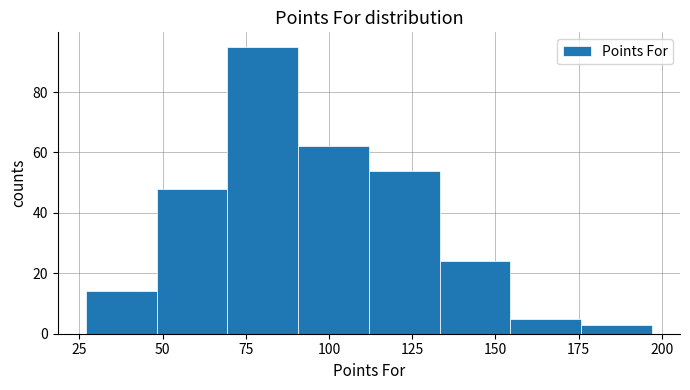

Reading left to right, list every bar in this chart as the range it spans on the x-axis followed by its height. Neither the bar edges nor the heights are printed on the chart, so give them approximately, as read against the axes.

25 to 50: 14
50 to 70: 48
70 to 90: 96
90 to 110: 62
110 to 135: 54
135 to 155: 24
155 to 175: 6
175 to 195: 4